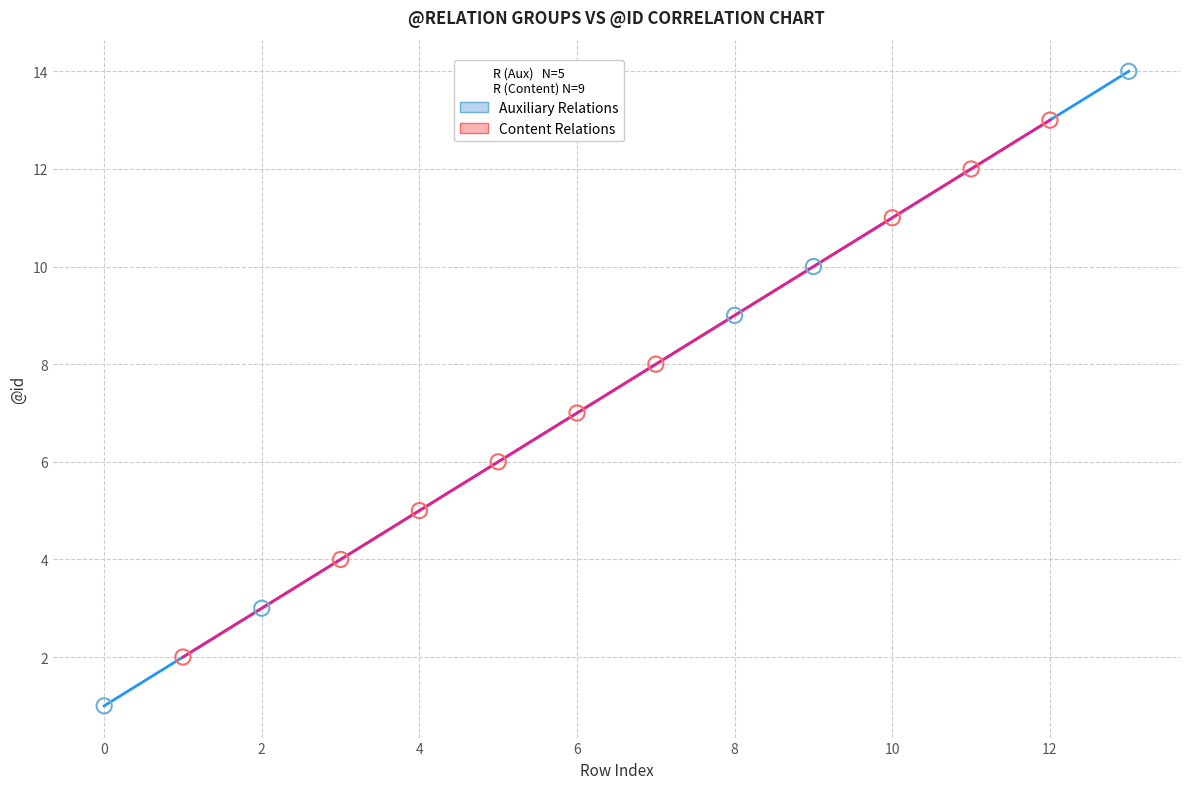

What are all the series names shown in the legend?

Auxiliary Relations, Content Relations